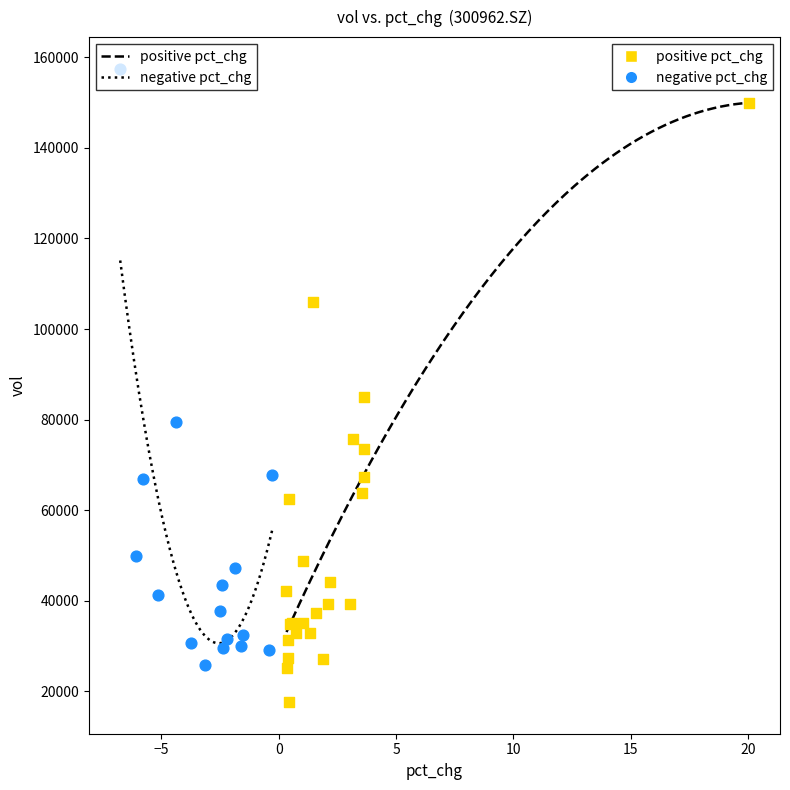

Which series contains the lowest Y value?

positive pct_chg